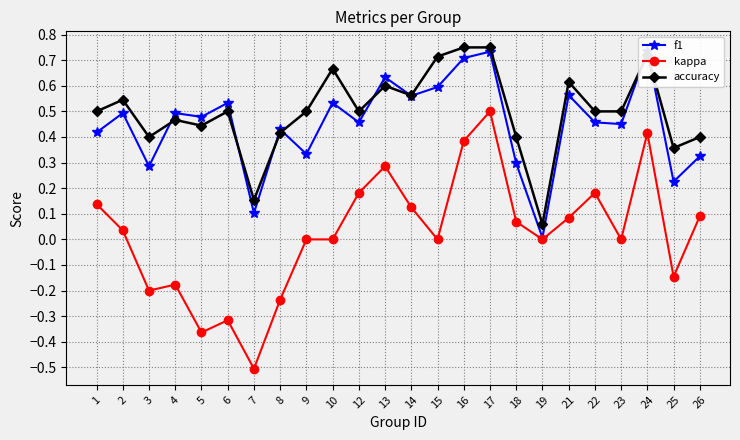

List the series in order of their peak value, lowest first.

kappa, f1, accuracy